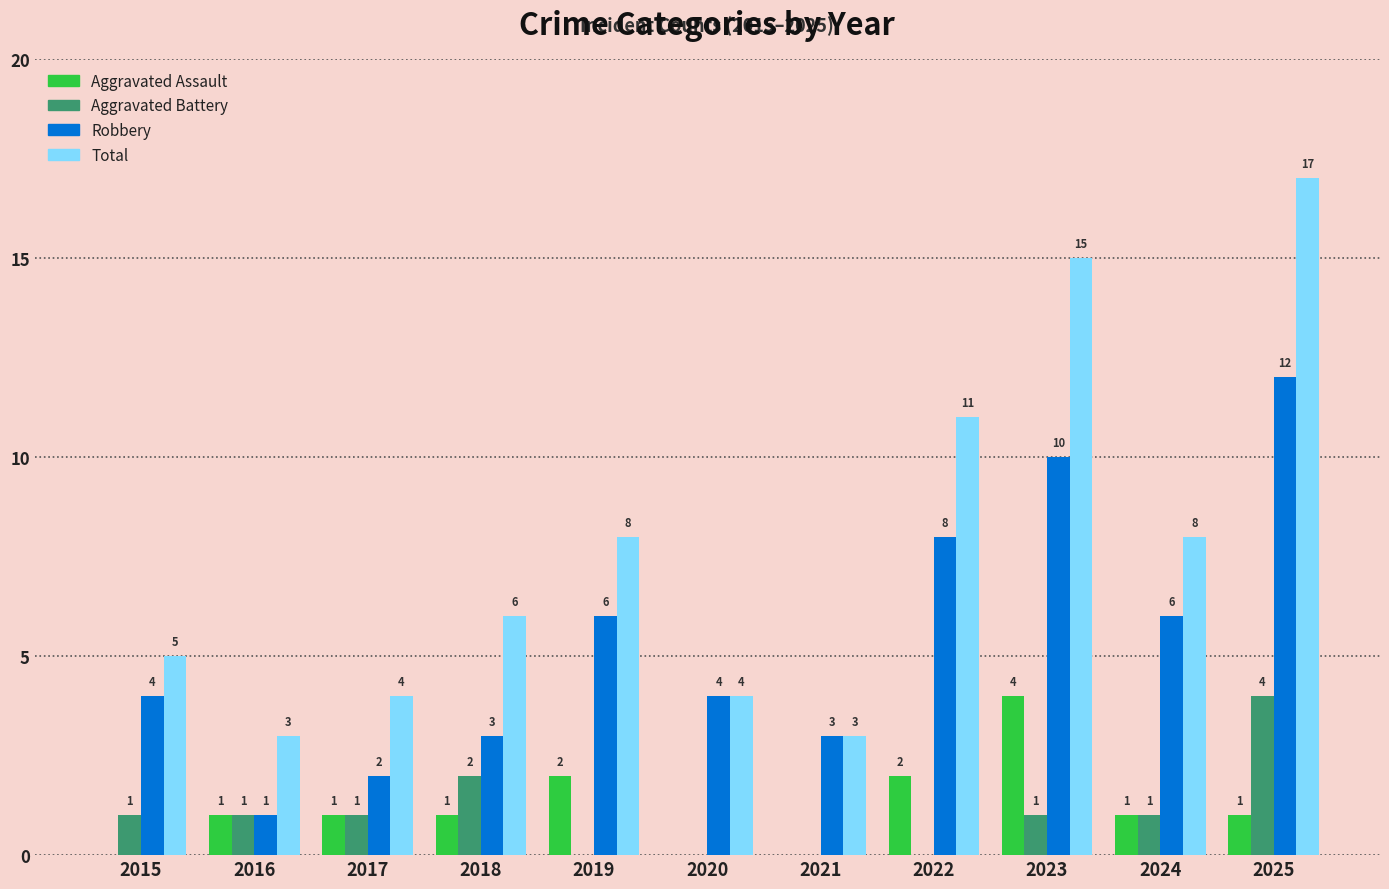

How many distinct data groups are displayed?

4